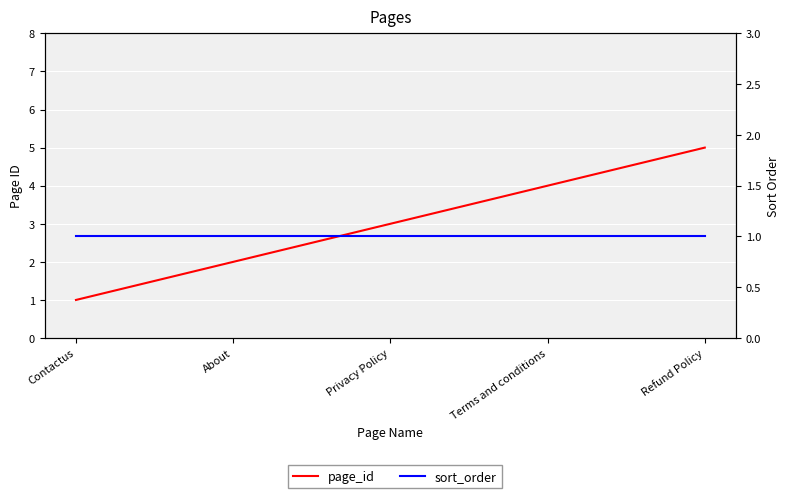

What is the label of the 3rd point from the left?

Privacy Policy